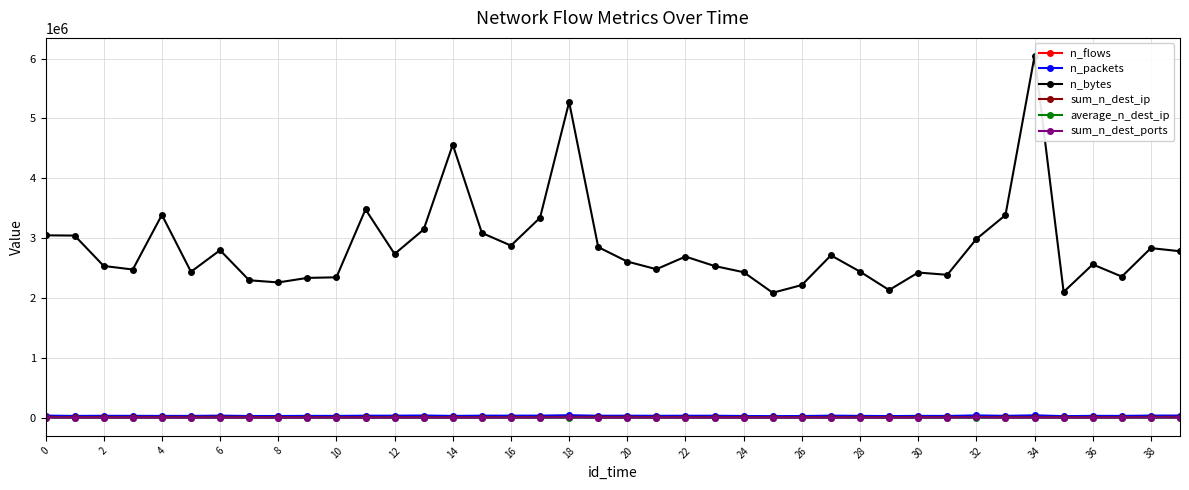

What is the maximum value for n_packets?

42835.0